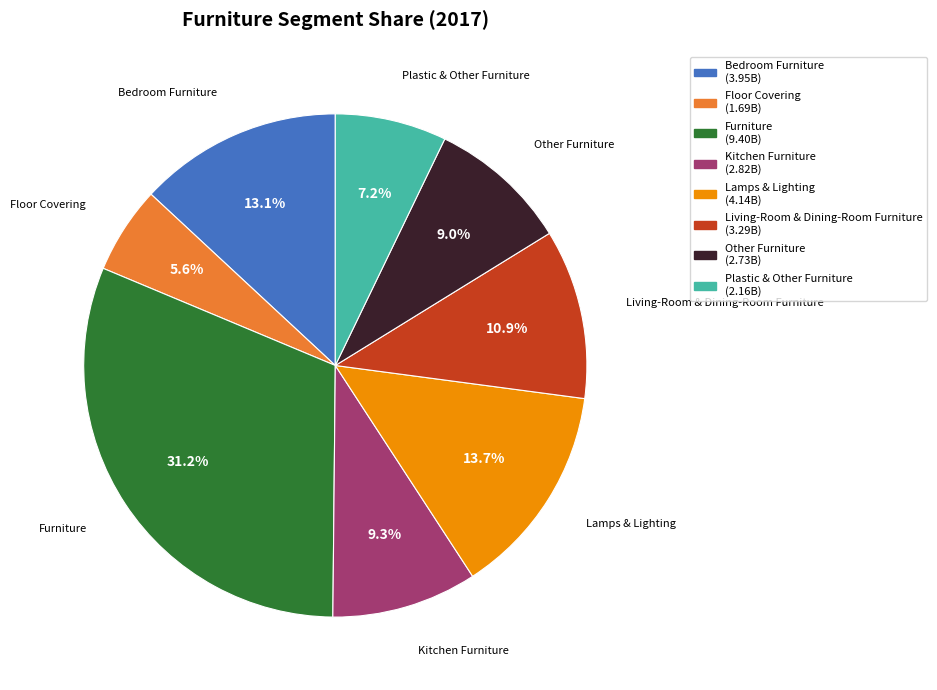

How many segments does this pie chart have?

8